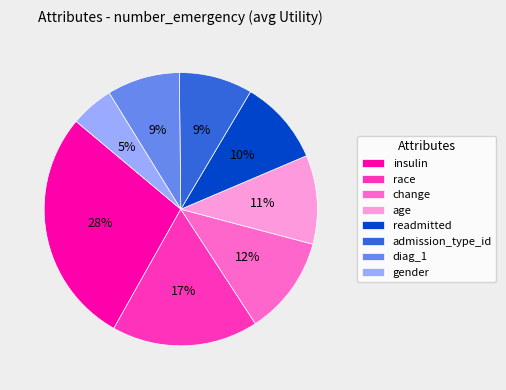

Is it true that readmitted is 10% of the pie?

True